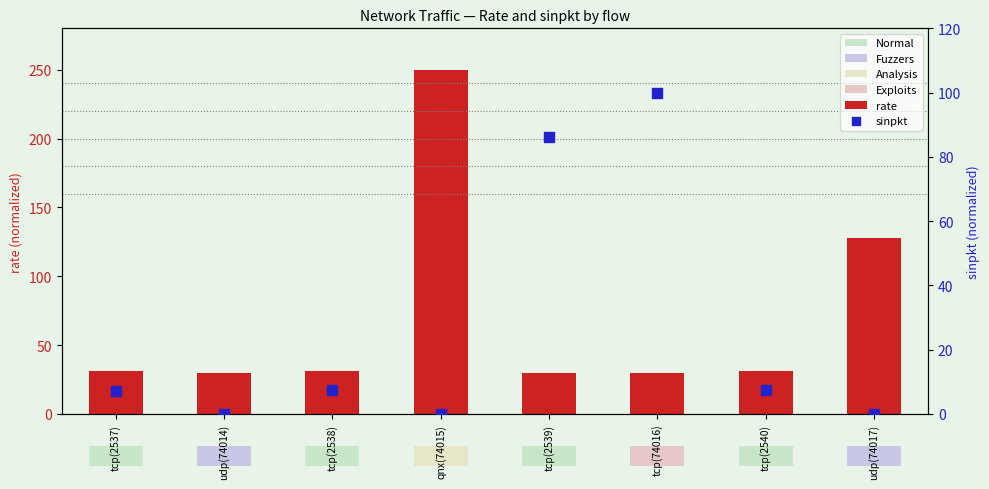

At how many categories does at least one series exceed 220?

1